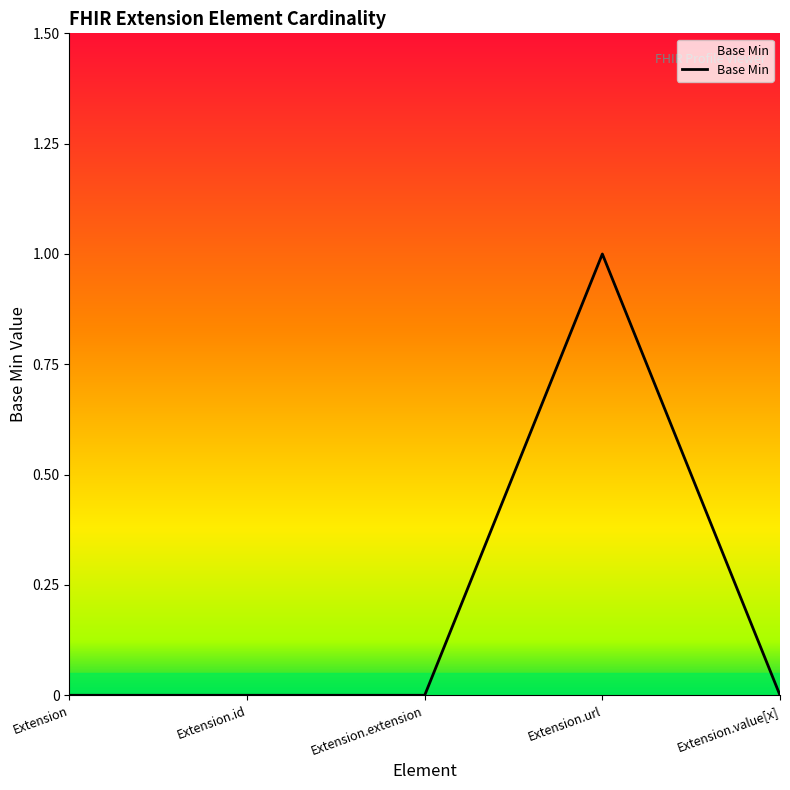

Between Extension.extension and Extension.url, which is larger?

Extension.url